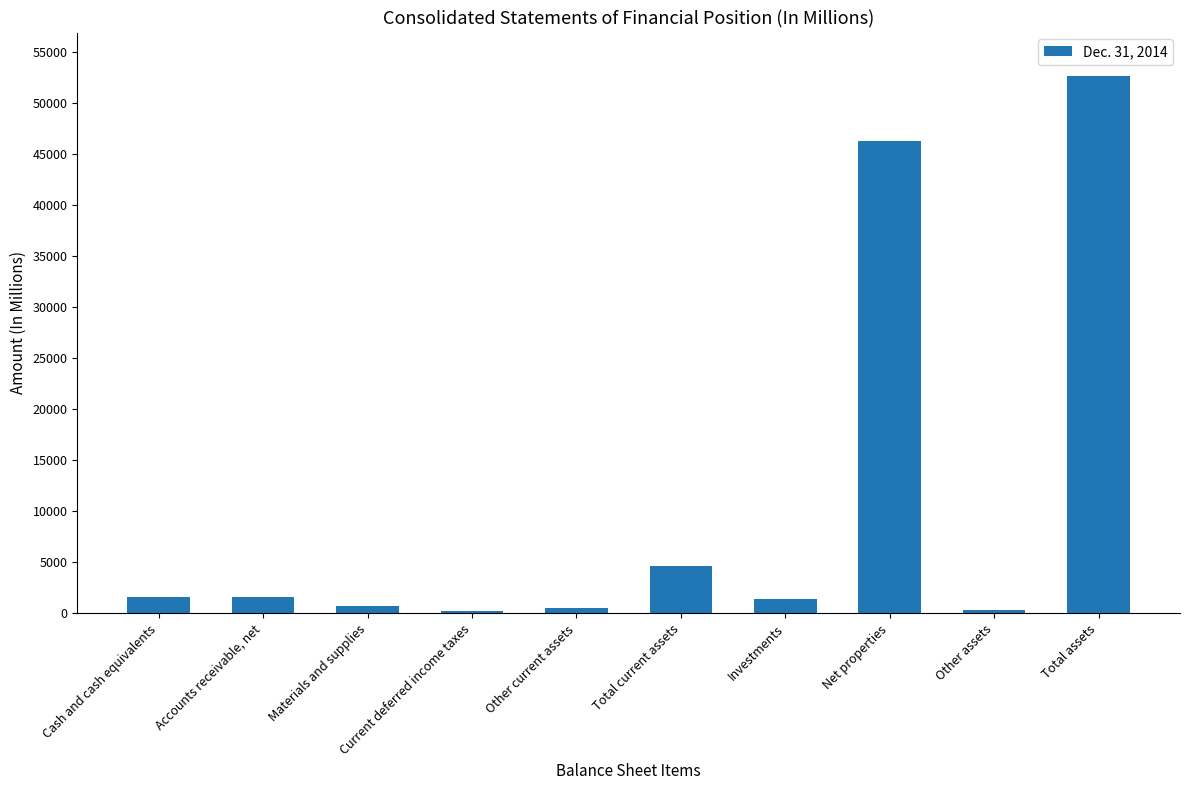

The chart shows a value of 8354 at Total current assets. True or false?

False